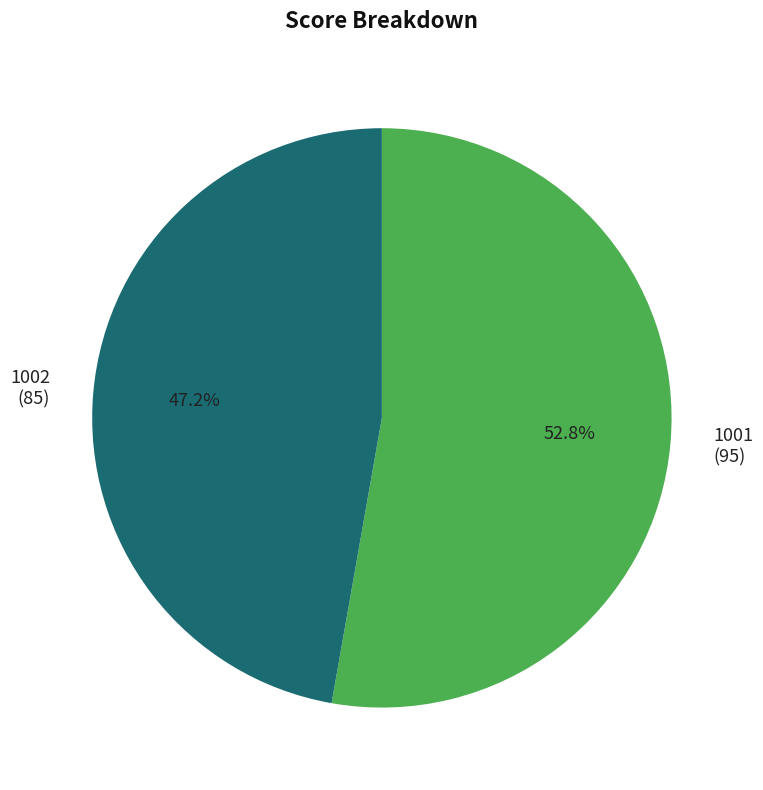

True or false: 1002 accounts for 47% of the total.

True